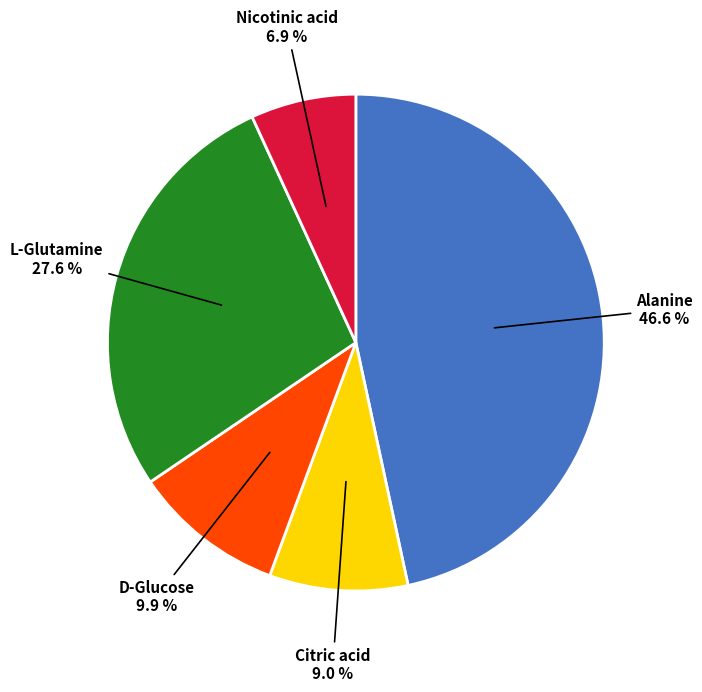

To the nearest percent, what percentage of the pie is Alanine?

47%